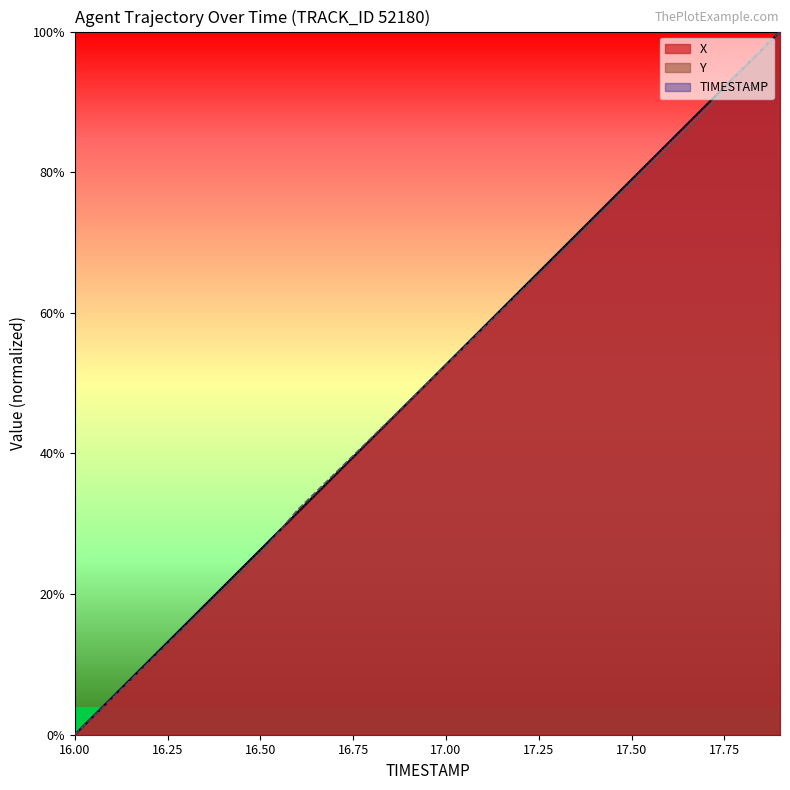

Reading left to right, transcribe all the data shown in this chart.

X: 0.0	5.3	10.5	15.8	21.1	26.3	31.6	36.8	42.1	47.4	52.6	57.9	63.2	68.4	73.7	78.9	84.2	89.5	94.7	100.0
Y: 0.0	5.2	10.3	15.5	20.6	25.8	32.0	37.1	42.3	47.4	52.6	57.7	62.9	68.0	73.2	78.4	83.5	88.7	94.8	100.0
TIMESTAMP: 0.0	5.3	10.5	15.8	21.1	26.3	31.6	36.8	42.1	47.4	52.6	57.9	63.2	68.4	73.7	78.9	84.2	89.5	94.7	100.0